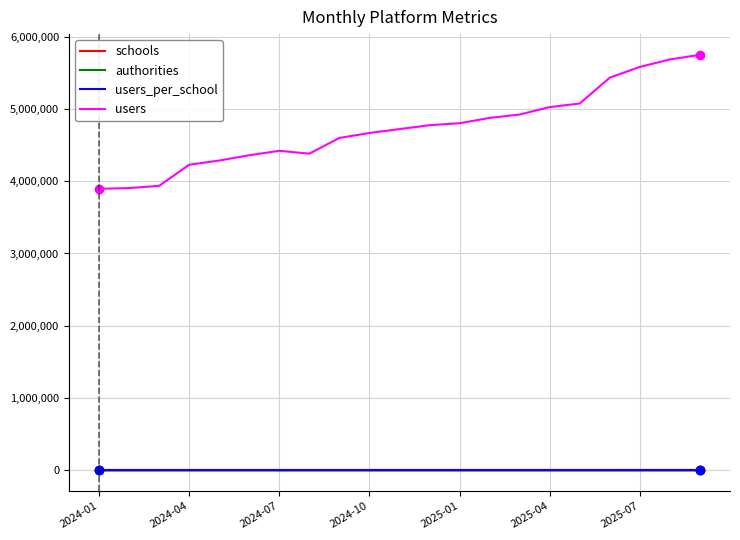

True or false: users and users_per_school cross at least once.

False